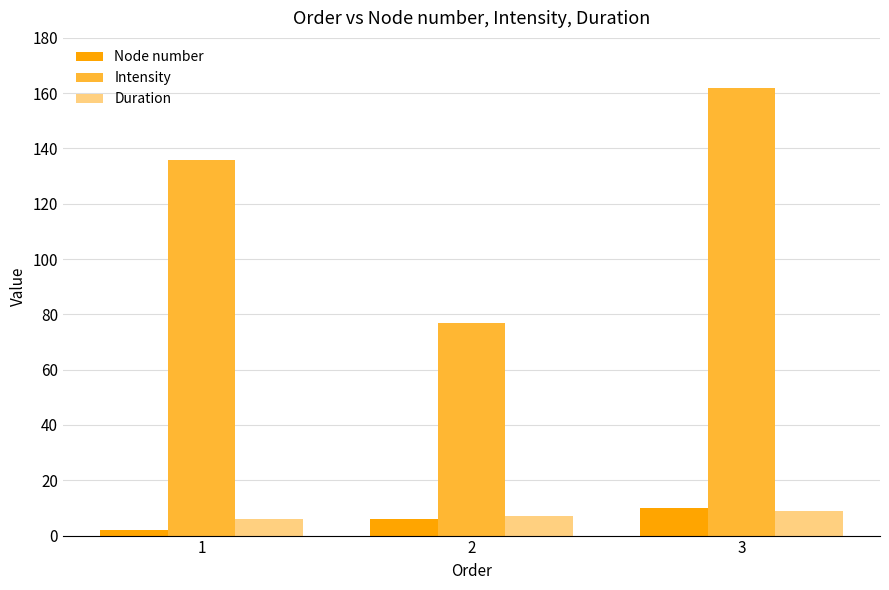

What is the difference between the maximum and second lowest values in the Intensity series?

26